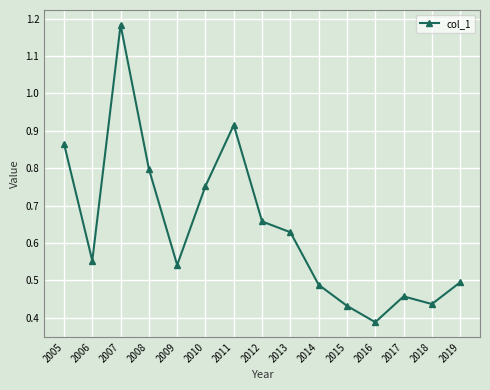

Which has a higher value, 2018 or 2005?

2005